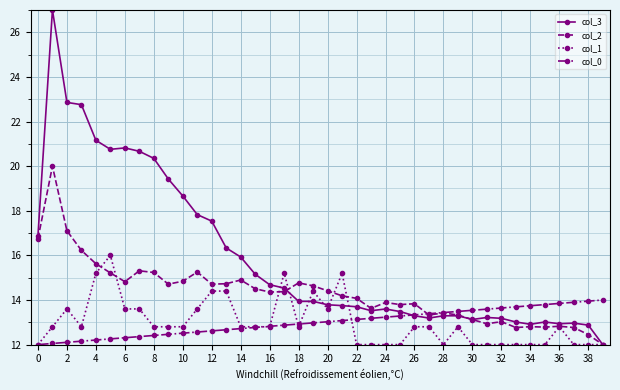

True or false: col_1 has more than 2 interior local peaks.

True